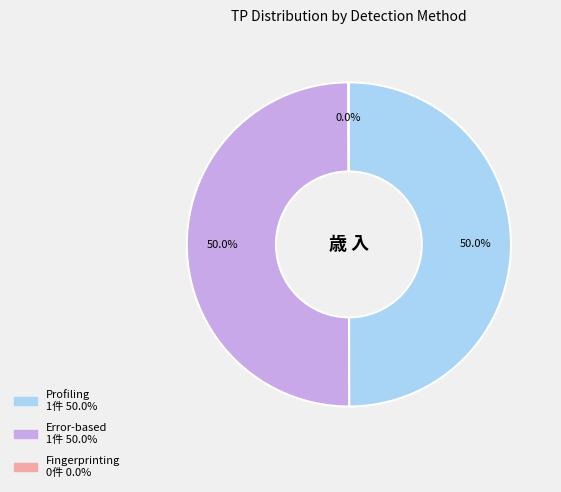

What portion of the pie excludes Profiling?

50.0%